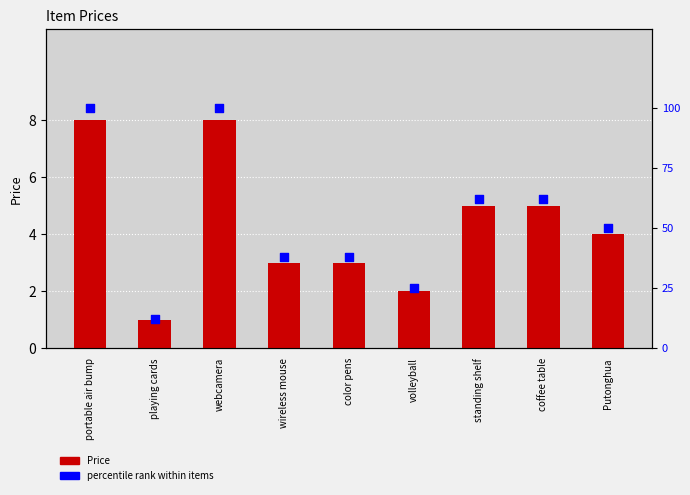

Which series has the widest spread of Y values?

percentile rank within items